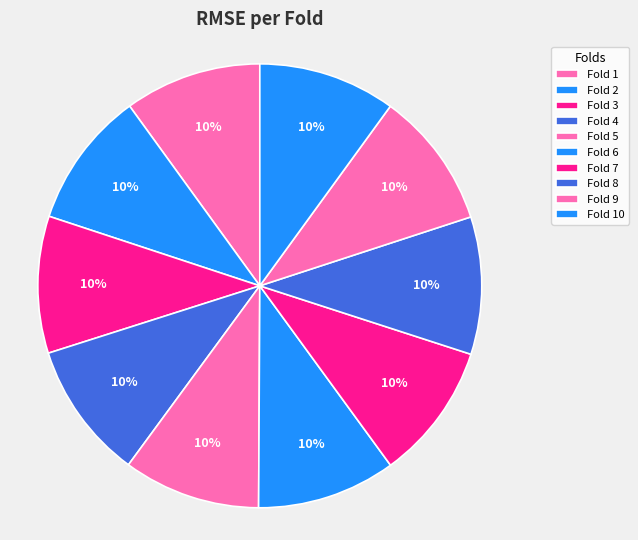

Is there a majority slice in this chart?

No